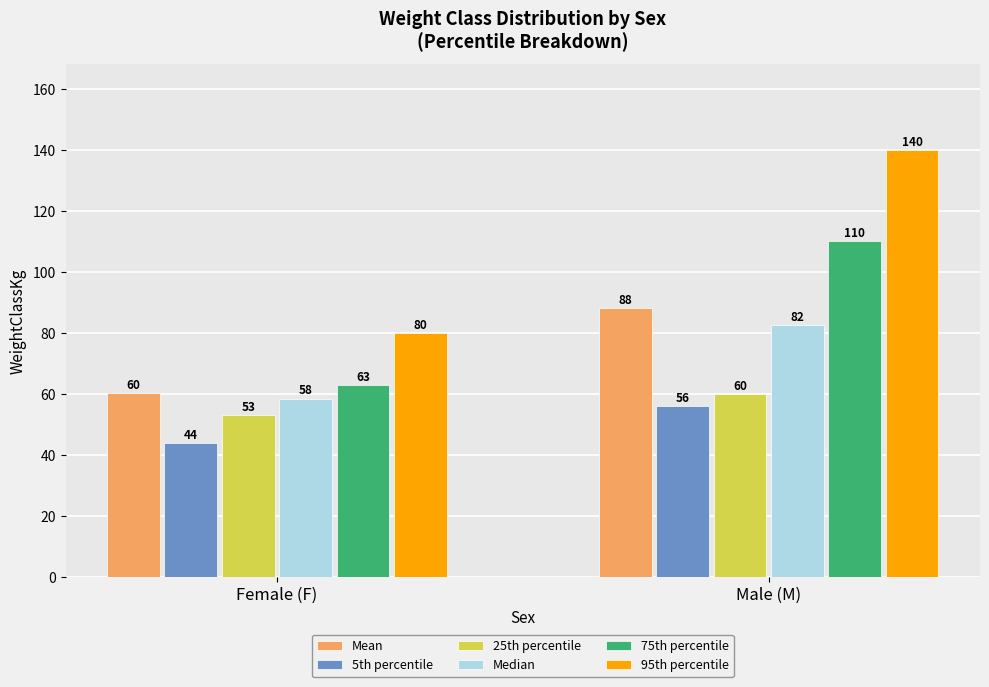

What value does the Mean series have at Male (M)?

88.1